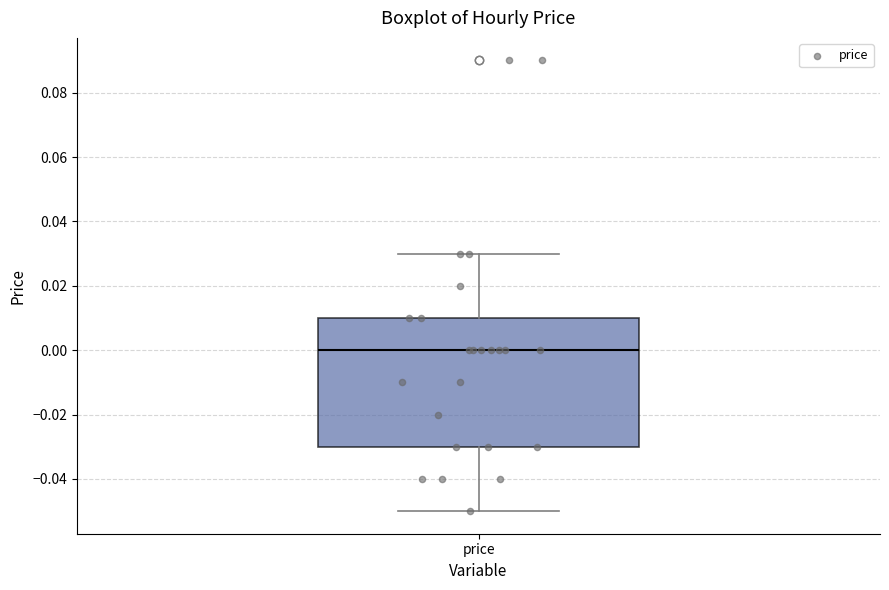

Read this box plot against the y-axis: the position of the median line, the range covered by the box, and the ends of both whiskers. The values are not printed on the chart, so give them approximately, as read against the axis.

median 0.00, box -0.03 to 0.01, whiskers -0.05 to 0.03